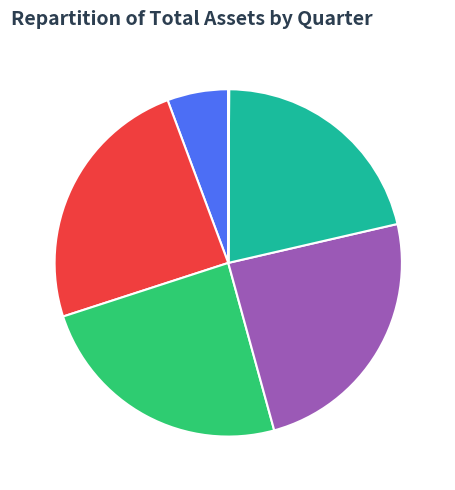

Approximately how many times larger is the value at 2022Q4 compared to 2022Q1?

0.2